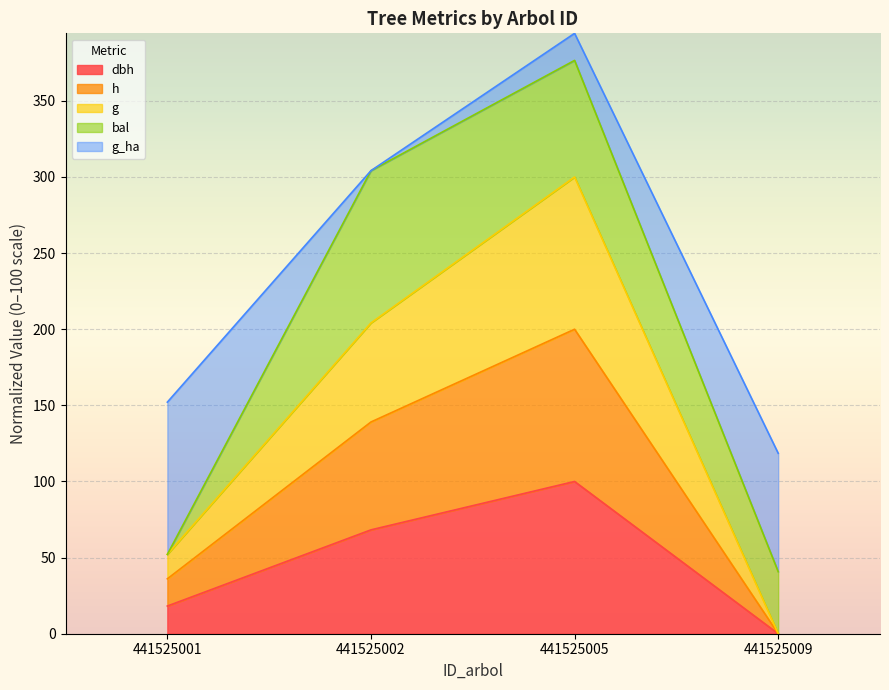

Between 441525009 and 441525005, which is larger?

441525005